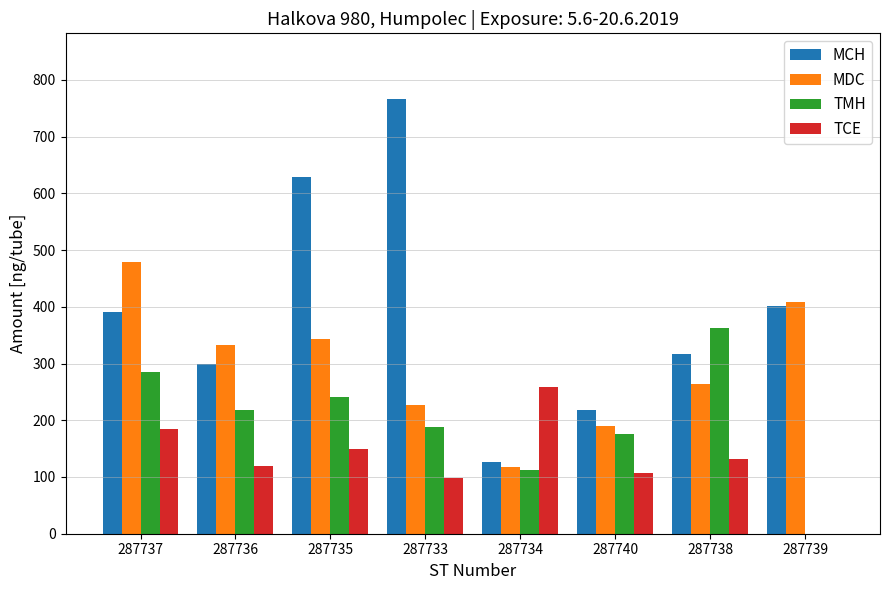

True or false: TCE has a value of 64.5 at 287740.

False